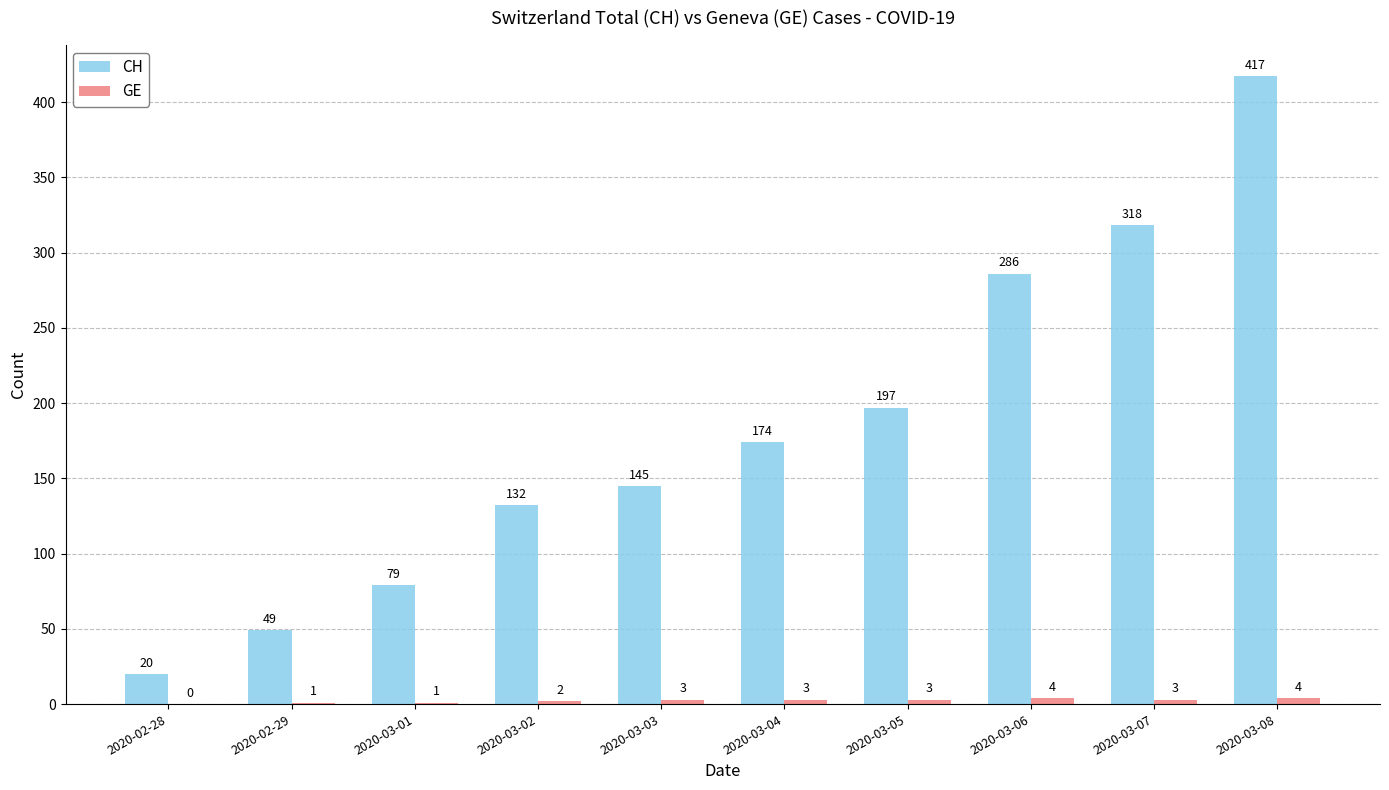

Which category has the highest value in the CH series?

2020-03-08